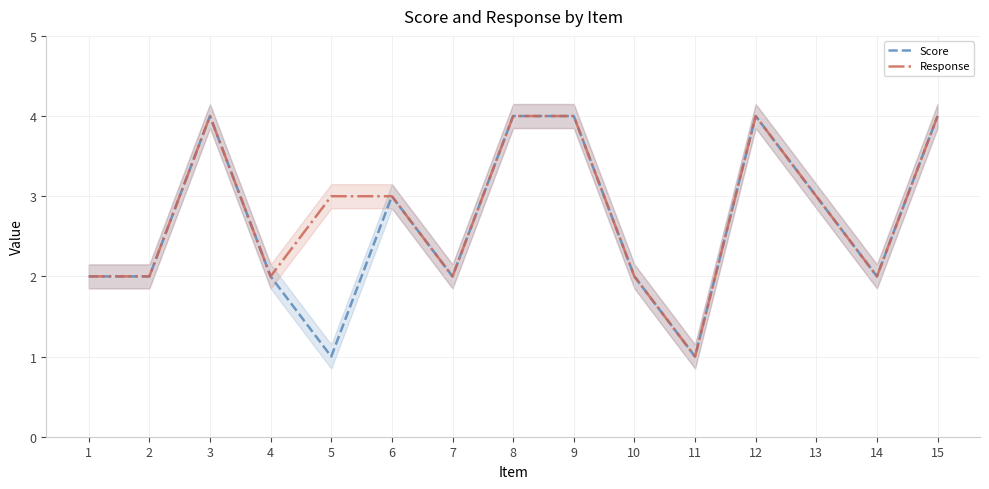

What are all the series names shown in the legend?

Score, Response